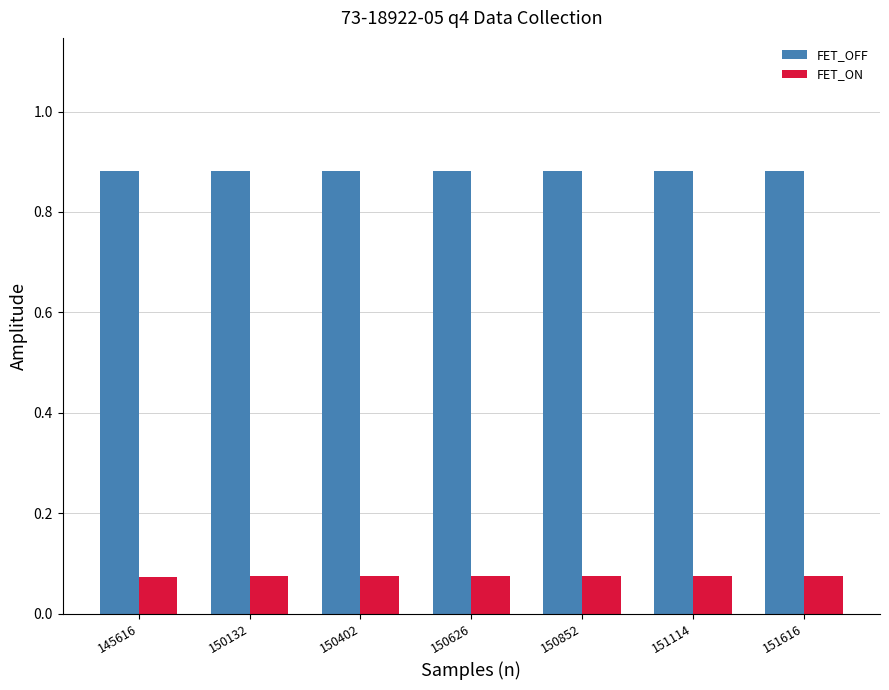

At how many categories does at least one series exceed 0?

7